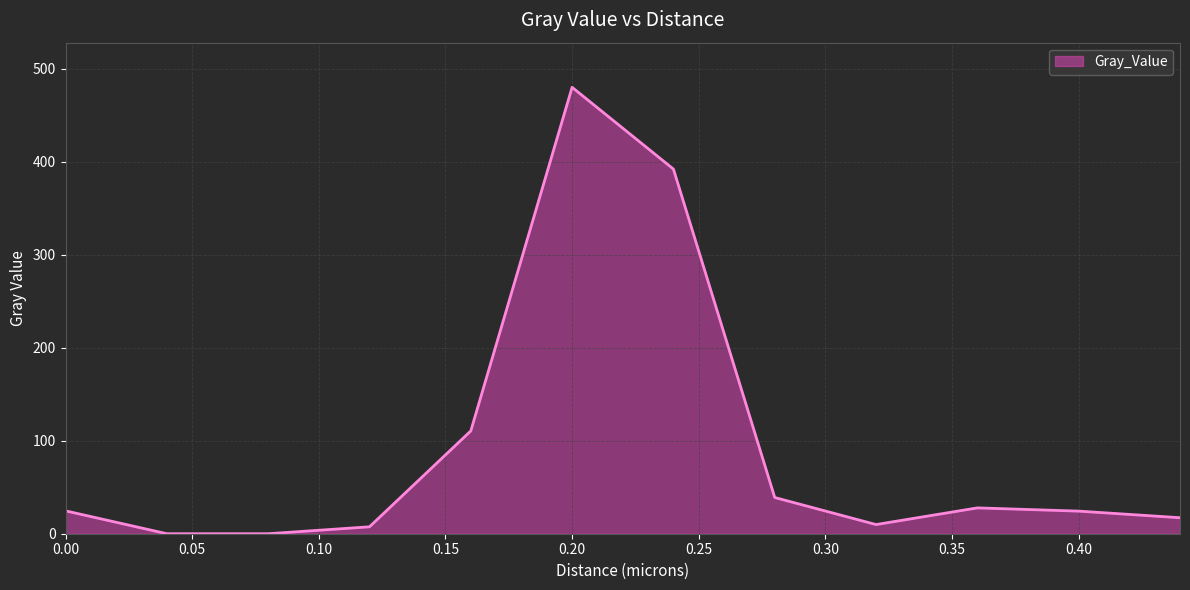

What is the difference between the maximum and minimum values?

480.2